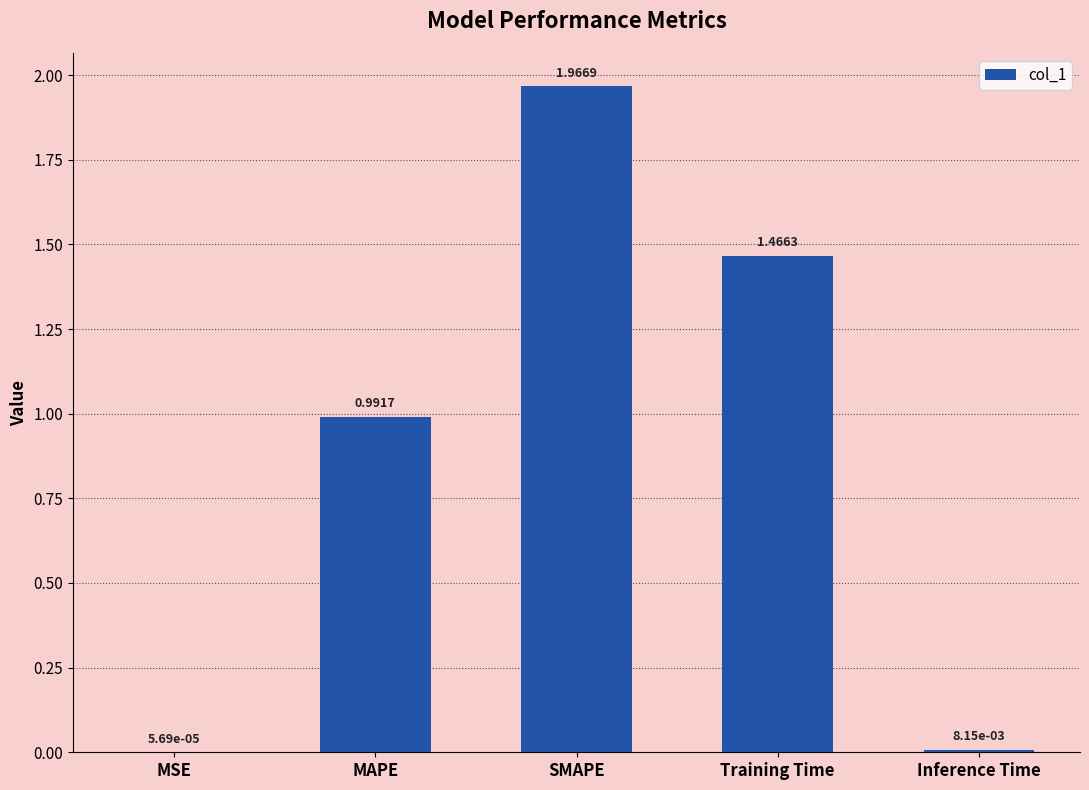

What is the change in value from SMAPE to Training Time?

-0.5